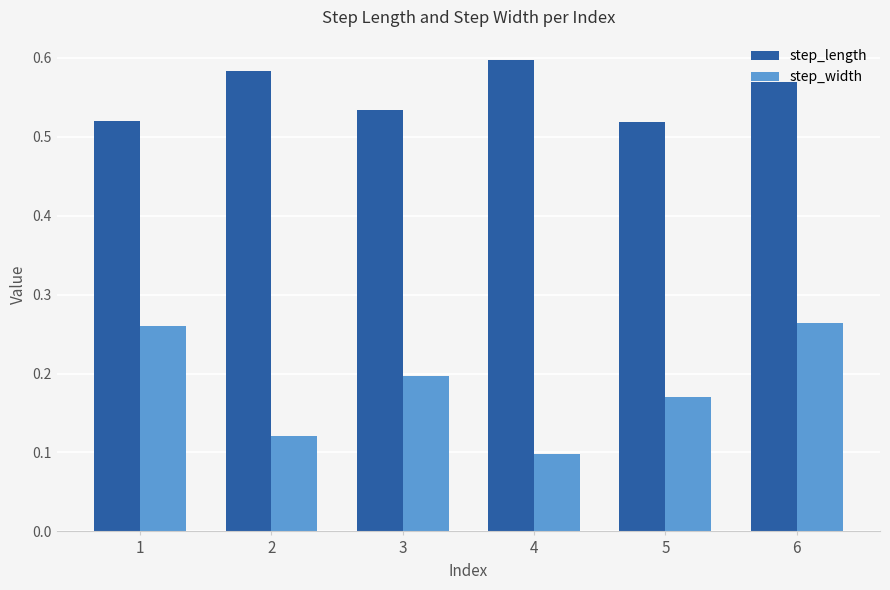

Between 4 and 6, which series saw the biggest shift?

step_width